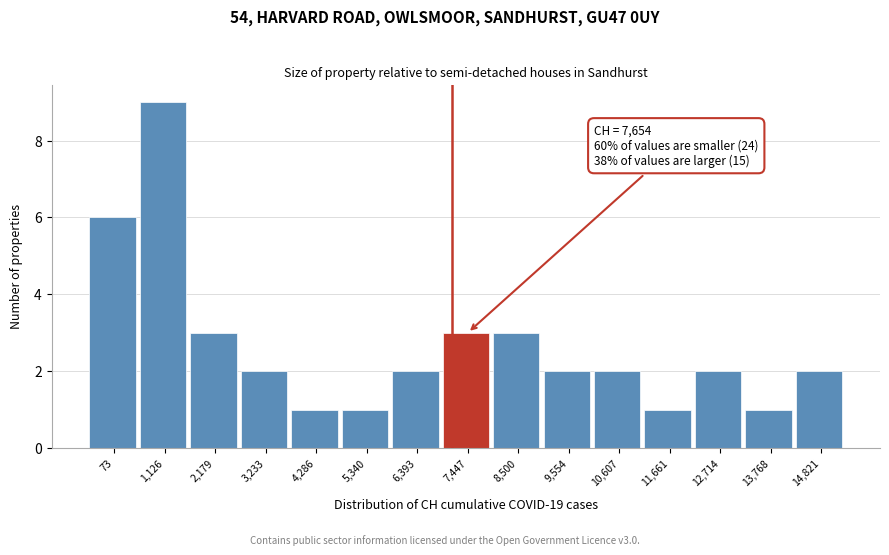

Reading right to left, extract all data points from this chart.

2	1	2	1	2	2	3	3	2	1	1	2	3	9	6